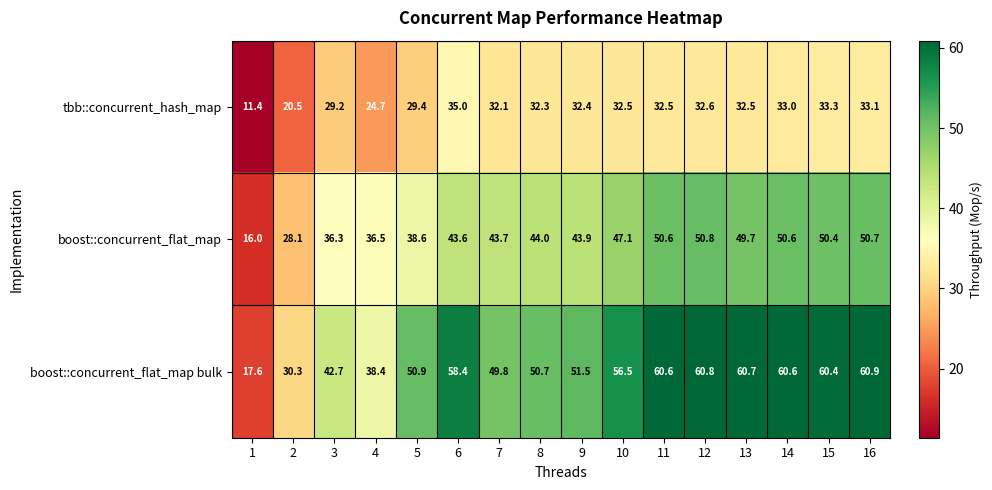

What is the difference between the maximum and minimum values in the boost::concurrent_flat_map bulk series?

43.3